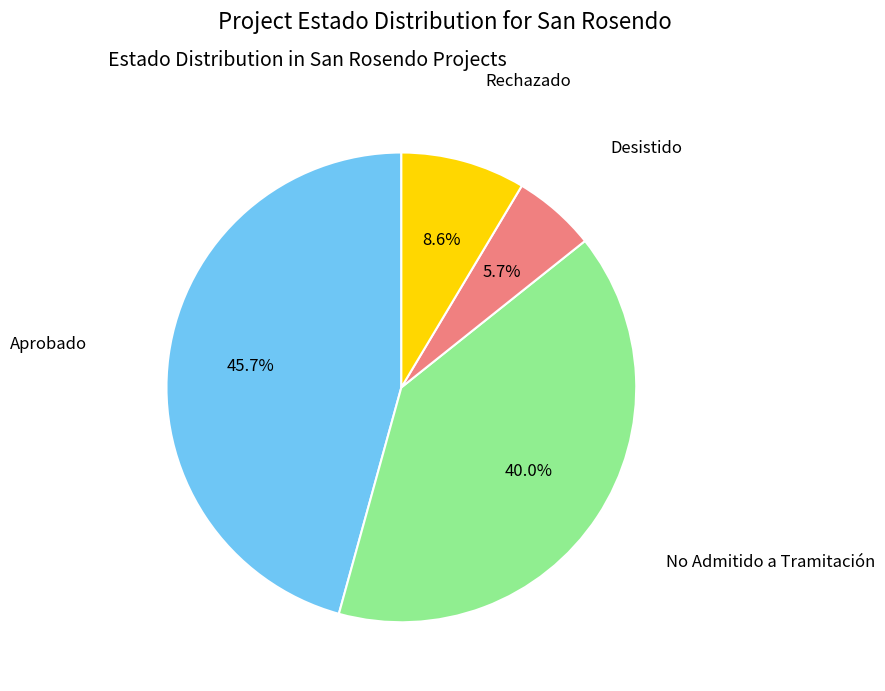

Count the number of slices in the pie.

4